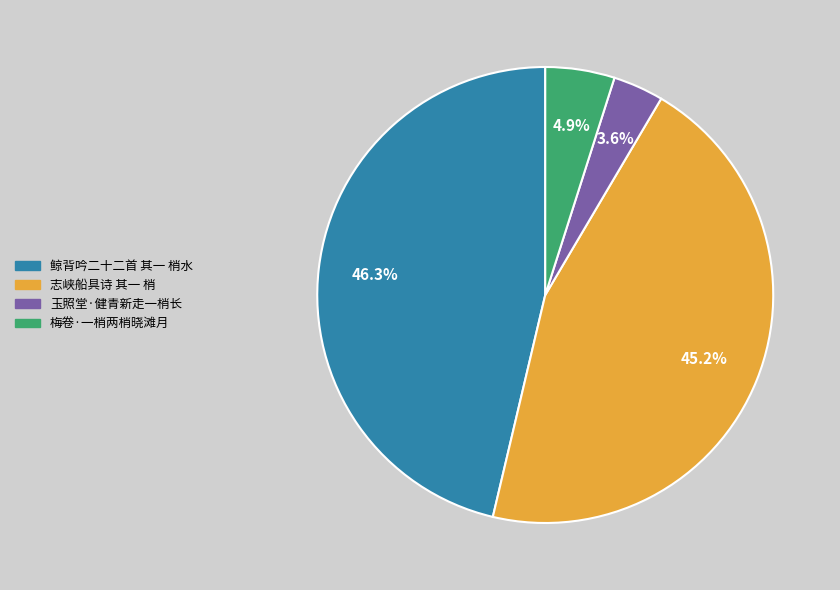

What portion of the pie excludes 鲸背吟二十二首 其一 梢水?

53.7%